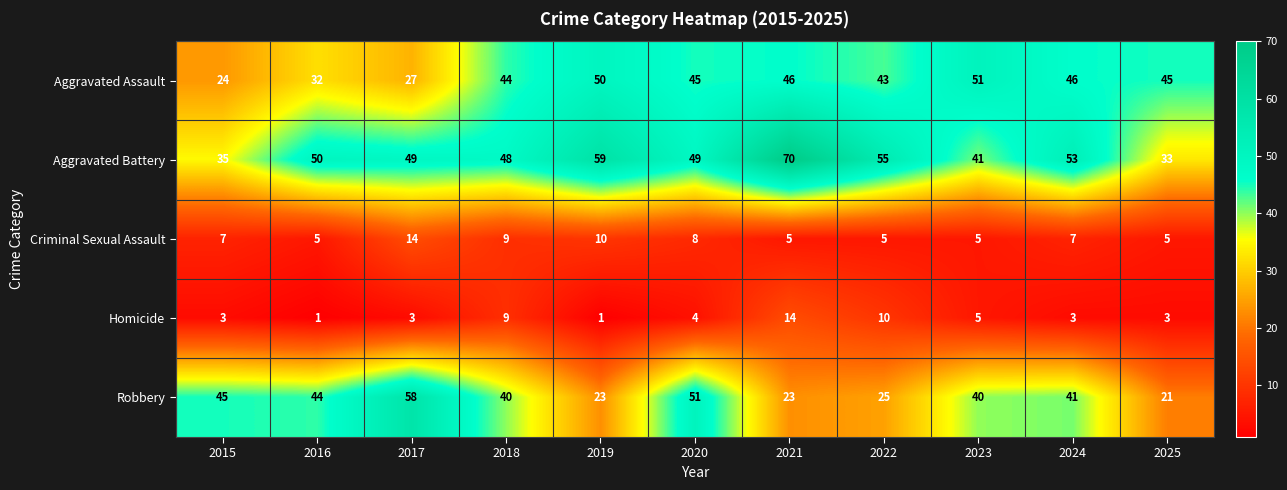

The Robbery series shows 17 at 2022. True or false?

False